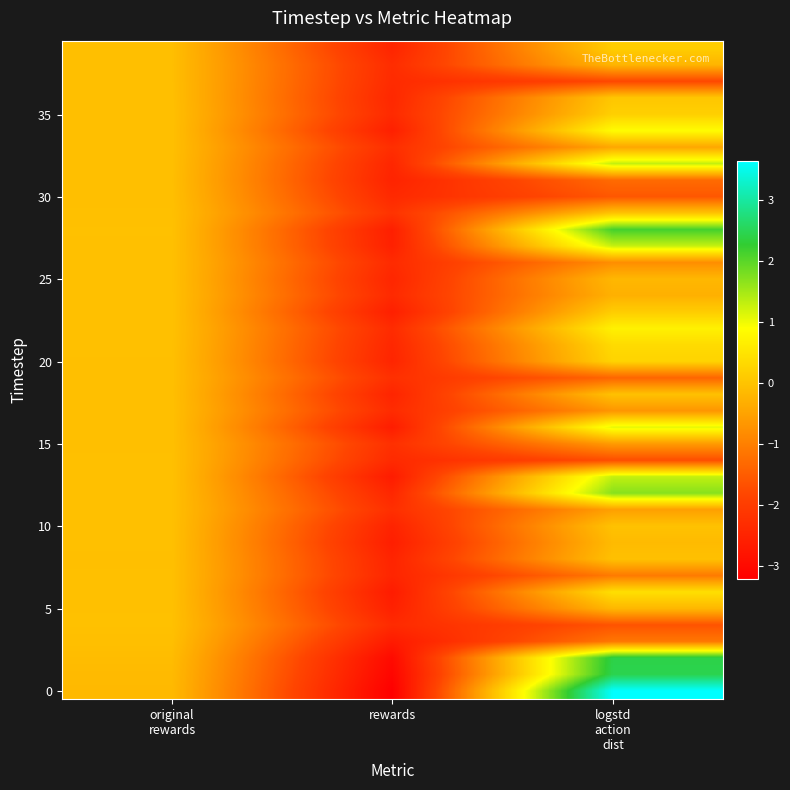

At how many categories does at least one series exceed 0?

1